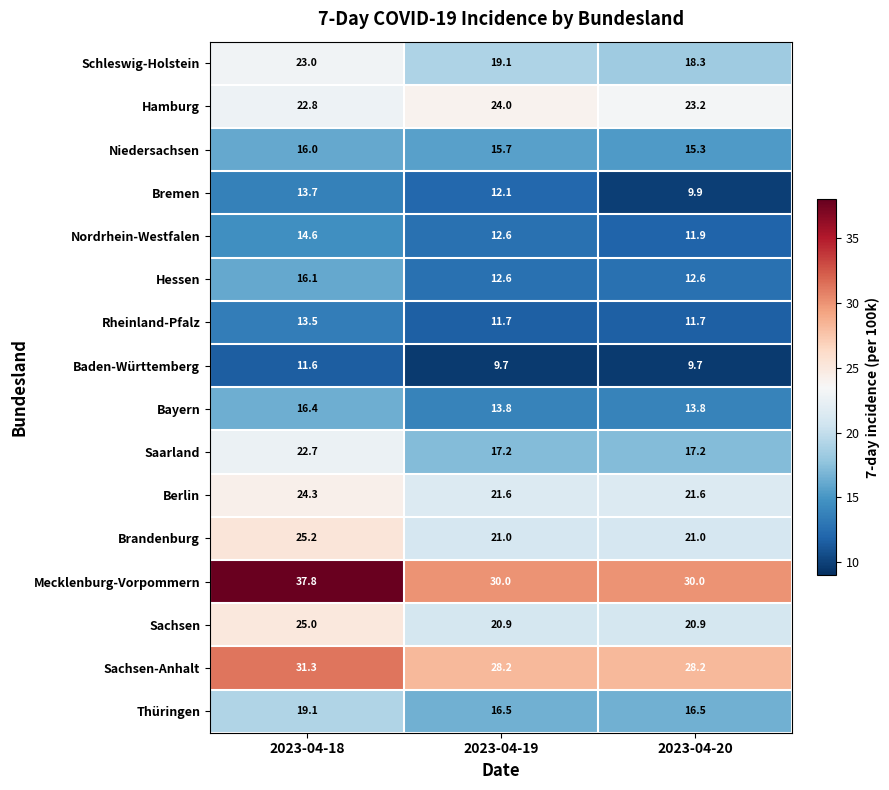

What is the difference between the maximum and second lowest values in the Thüringen series?

2.6